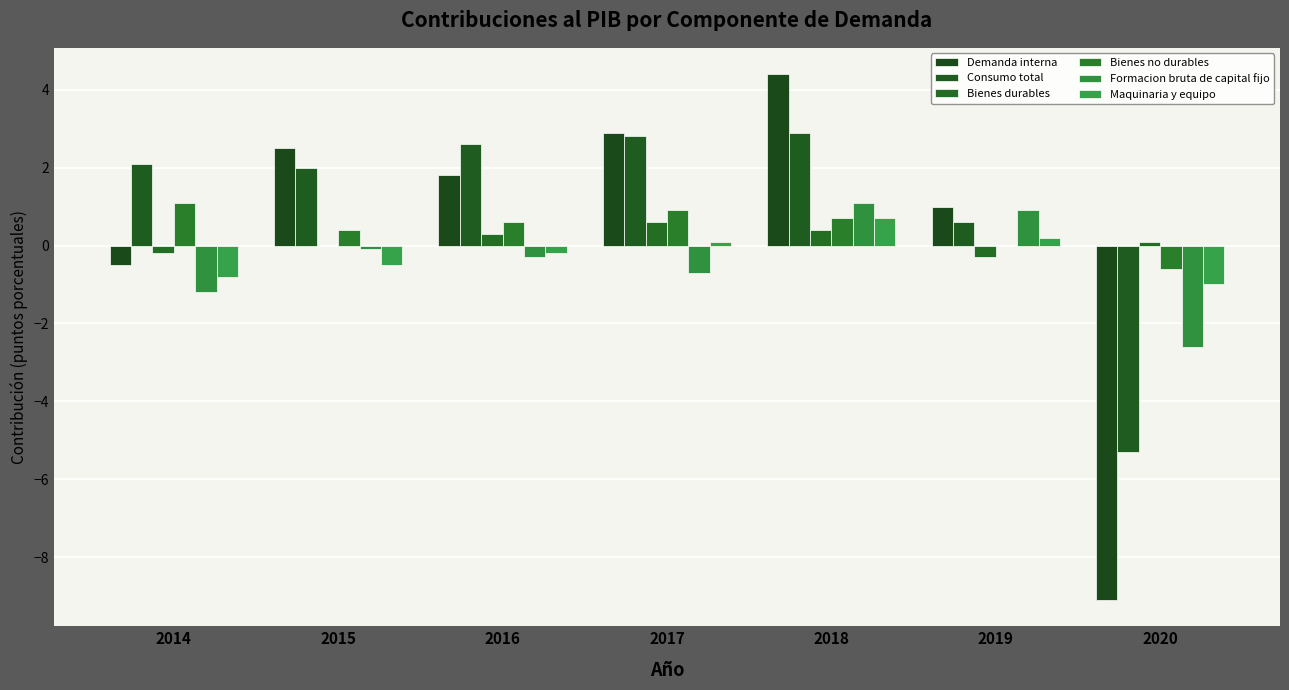

At which category does the chart reach its peak across all series?

2018